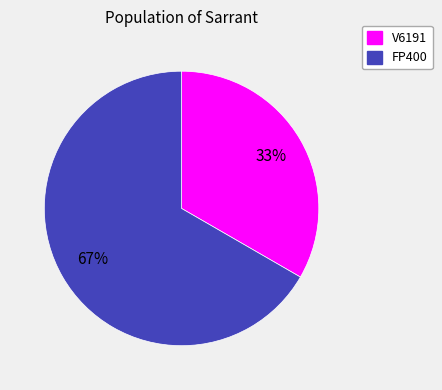

What percentage is the FP400 slice, to the nearest percent?

67%